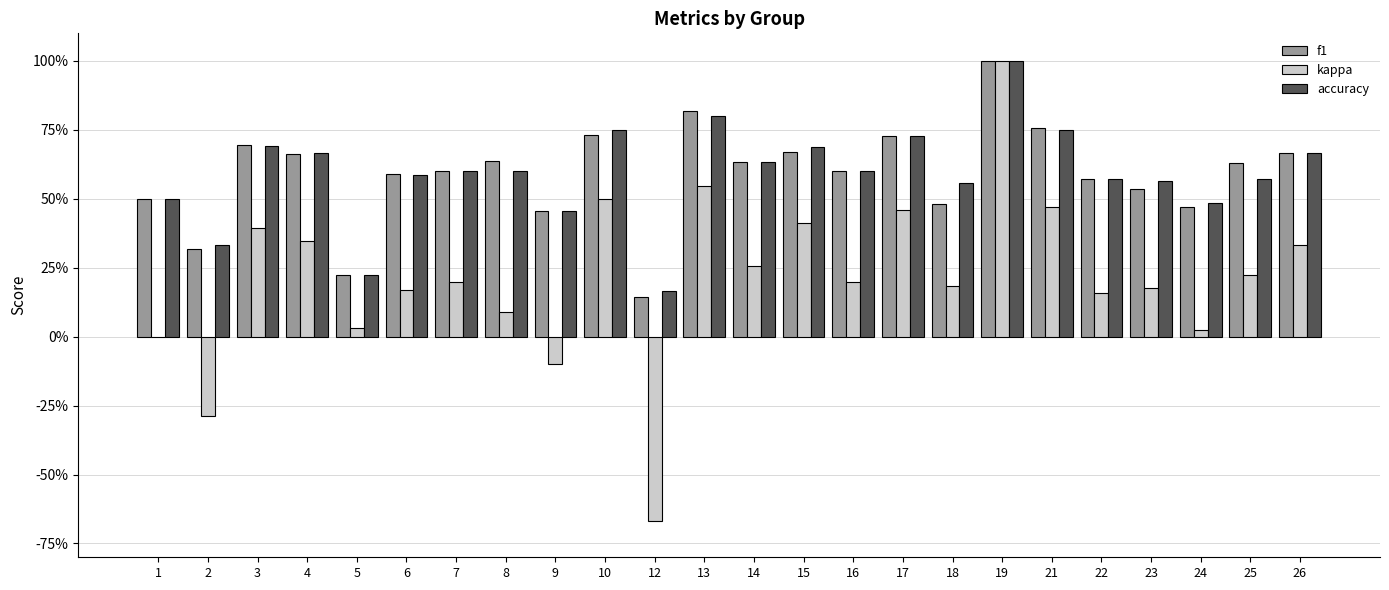

Which series has the largest total across all categories?

accuracy